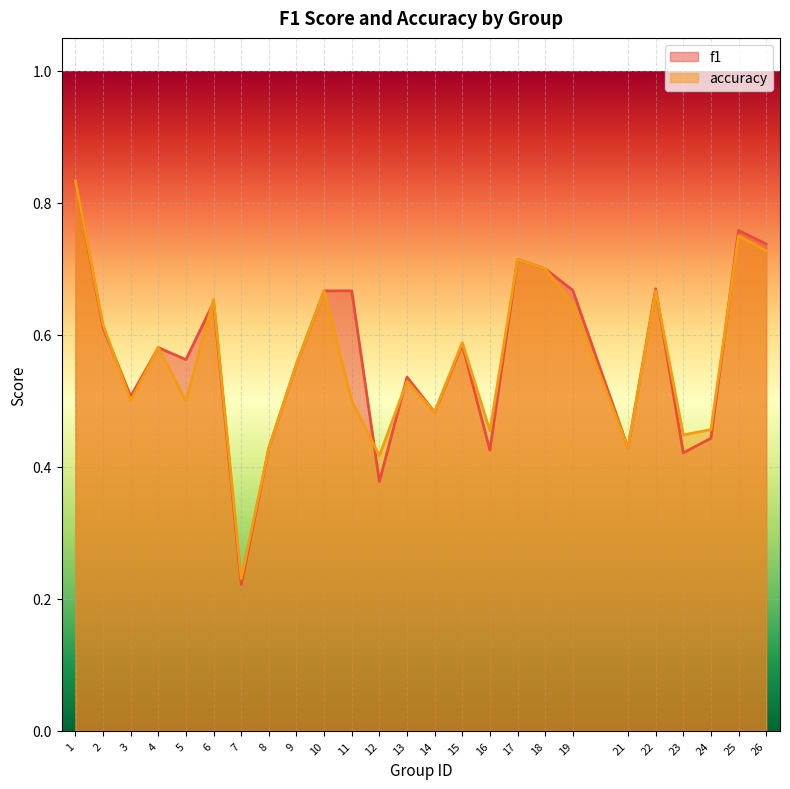

Where is f1 nearest to the value 0?

7